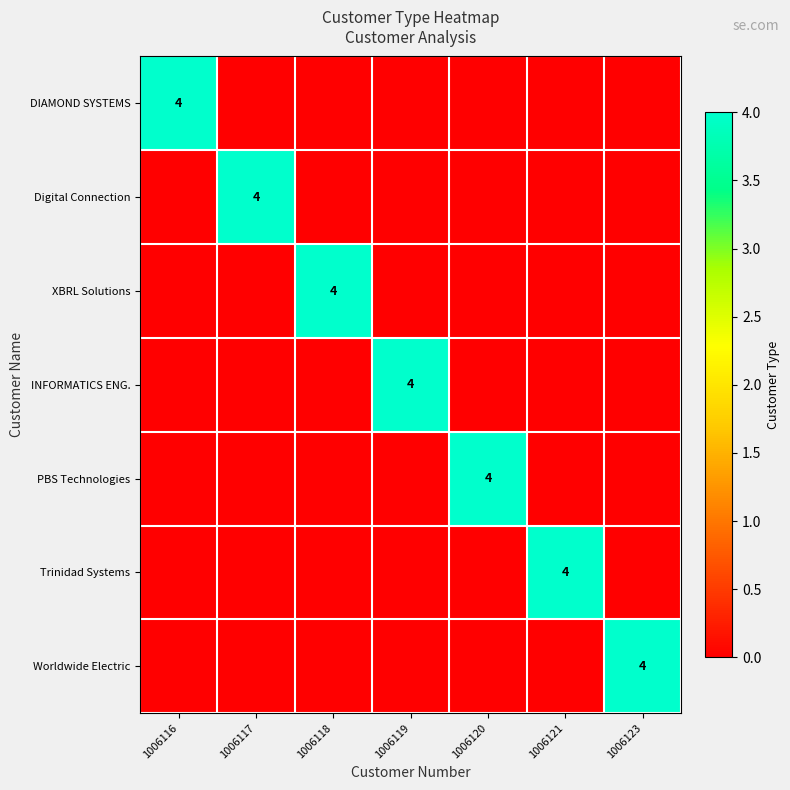

How many categories are shown in the chart?

7